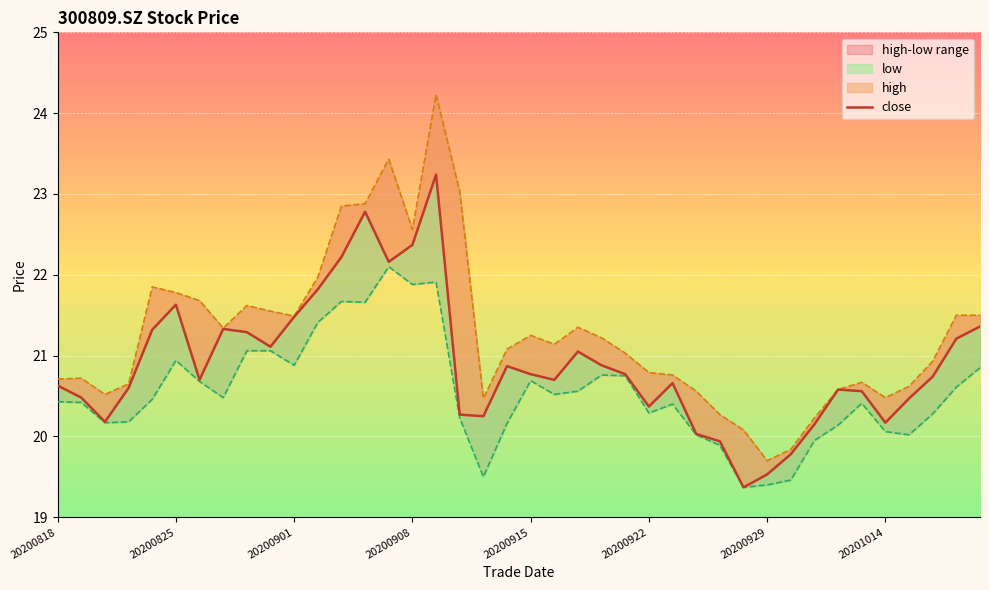

What position from the left is 20200825?

2